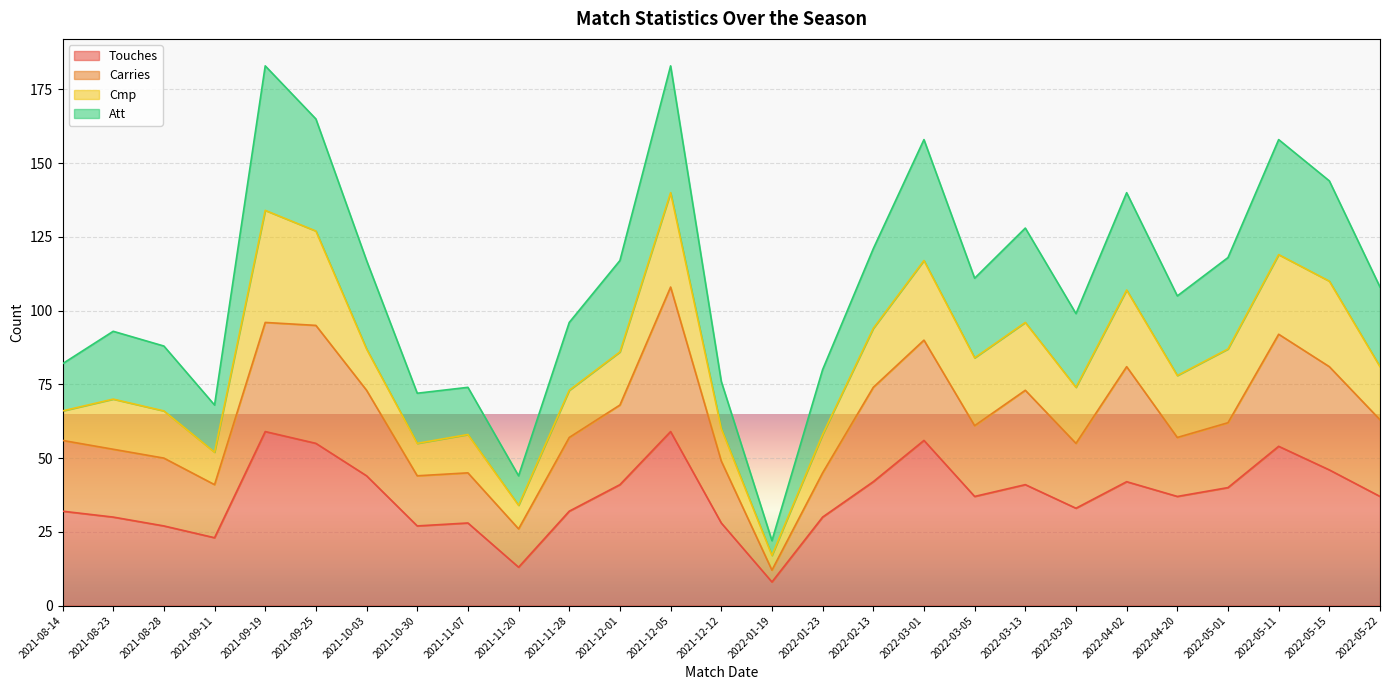

Where is the first local minimum for Touches?

2021-09-11